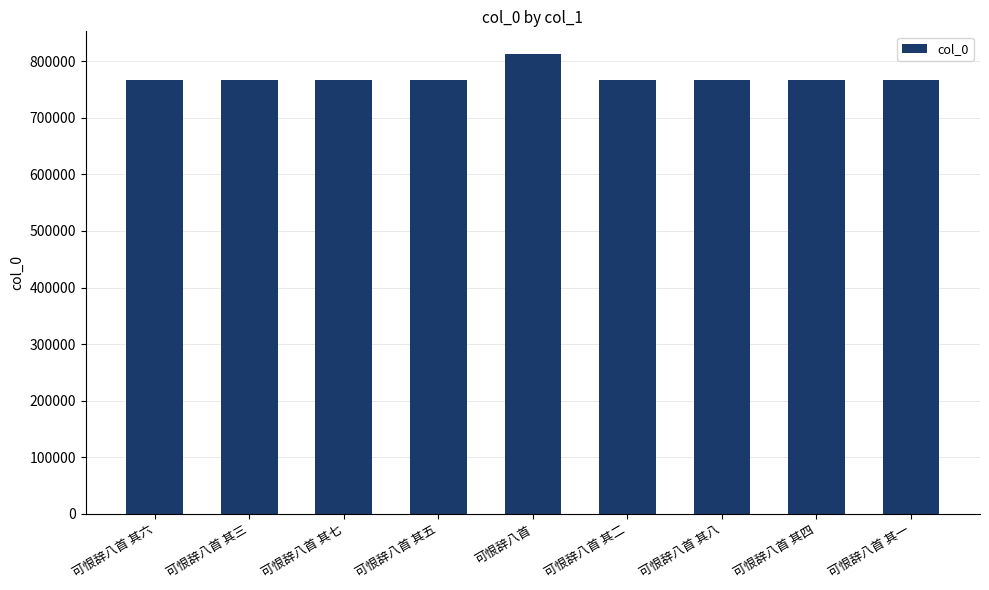

Does the chart contain stacked bars?

No